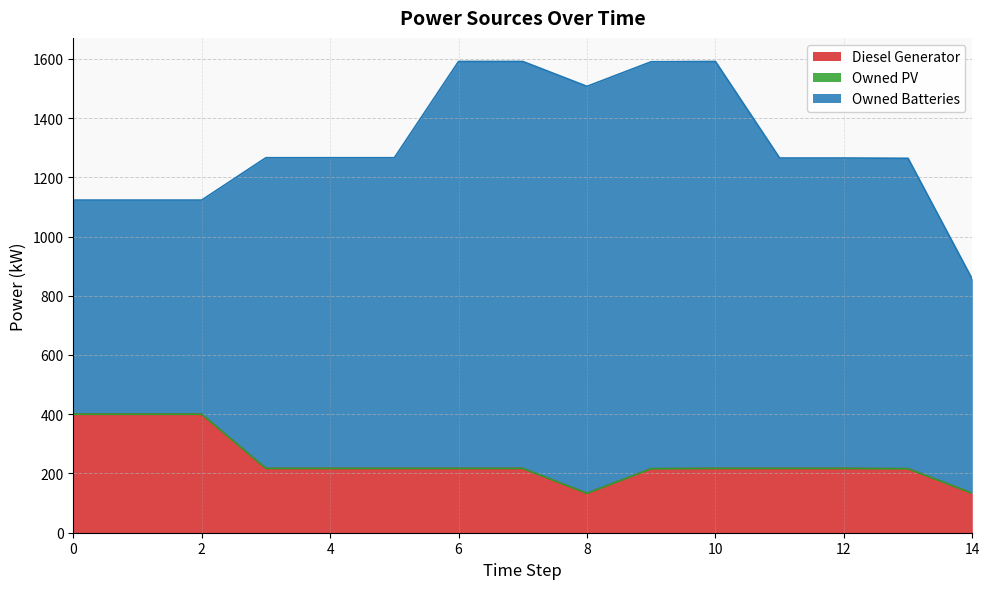

True or false: Diesel Generator and Owned Batteries cross at least once.

False